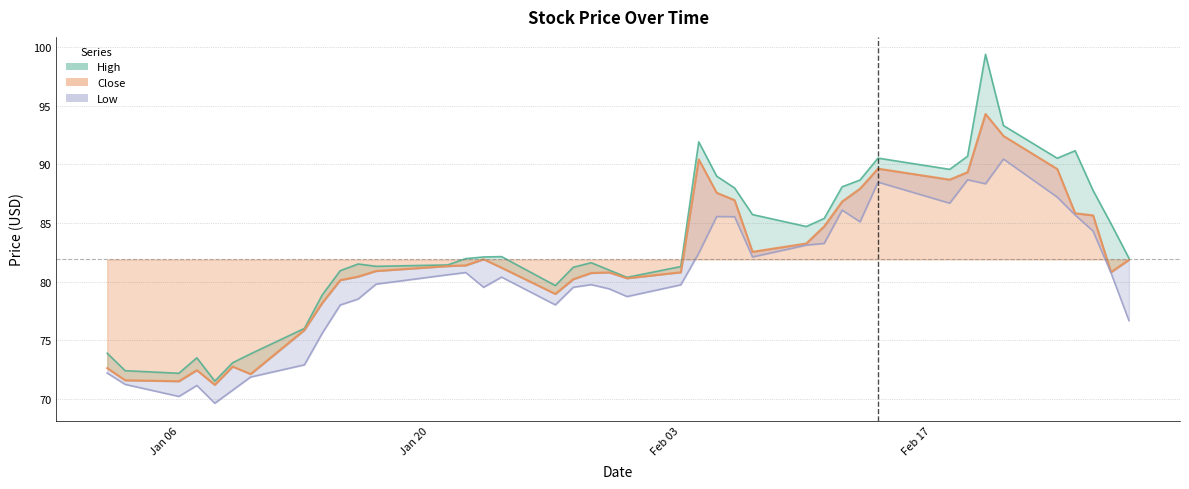

True or false: Low and Close intersect in this chart.

False